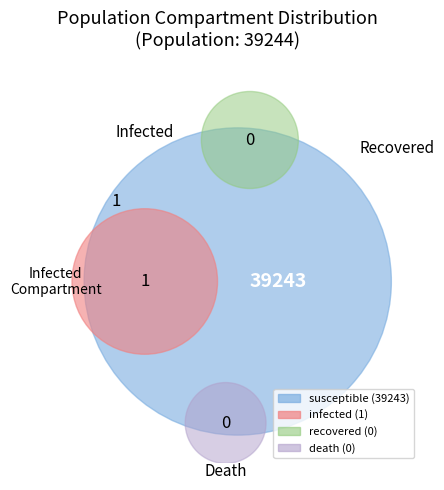

How many slices are in this pie chart?

4